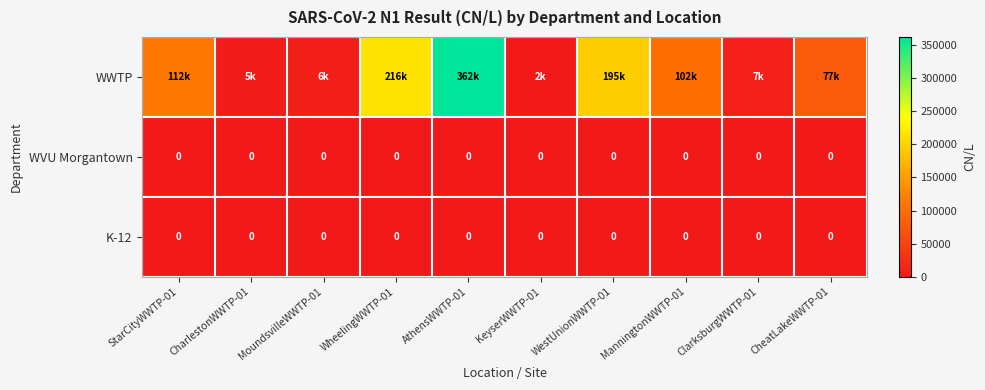

What is the spread (max minus min) of values at ManningtonWWTP-01?

101884.7